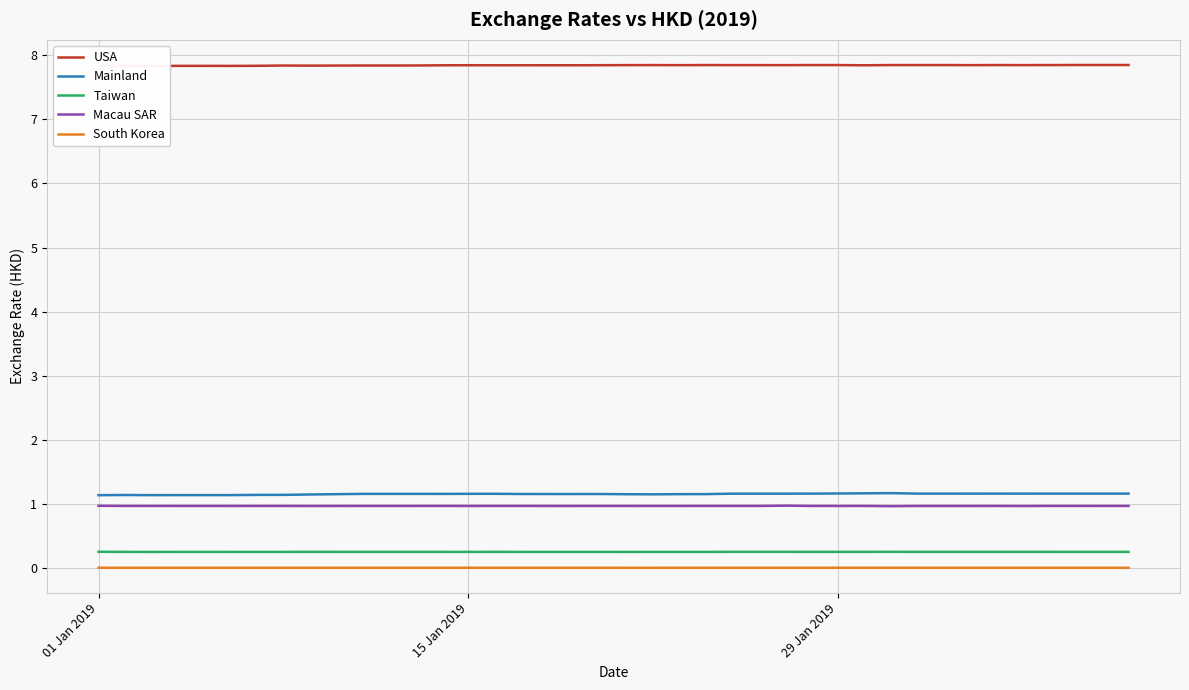

Is this an area chart (filled region under the line)?

No